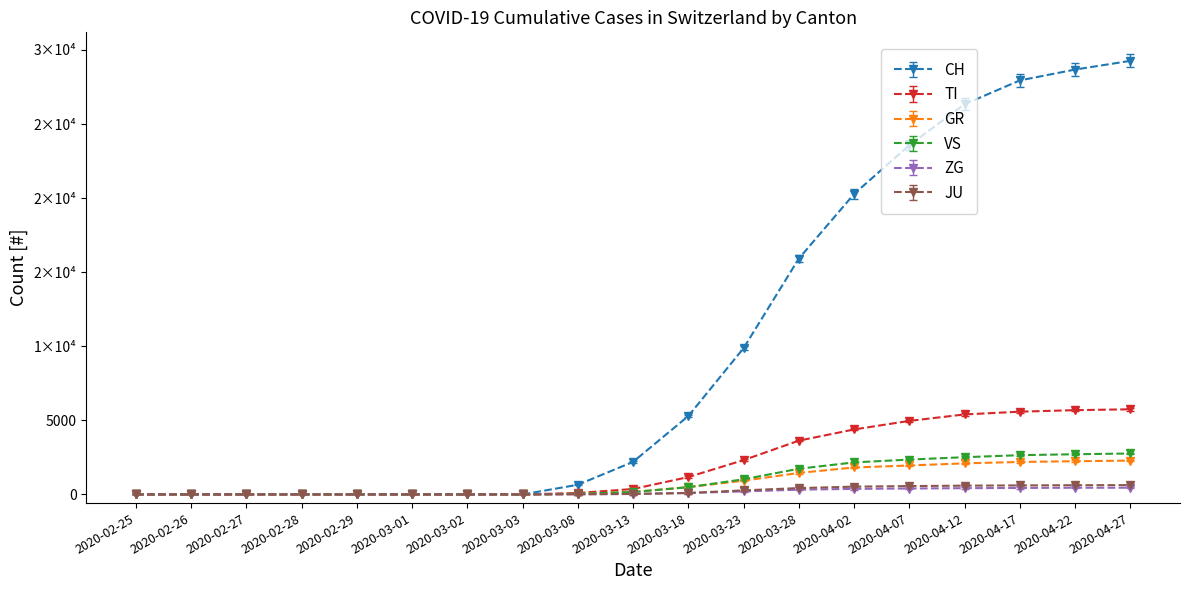

What are all the series names shown in the legend?

CH, TI, GR, VS, ZG, JU